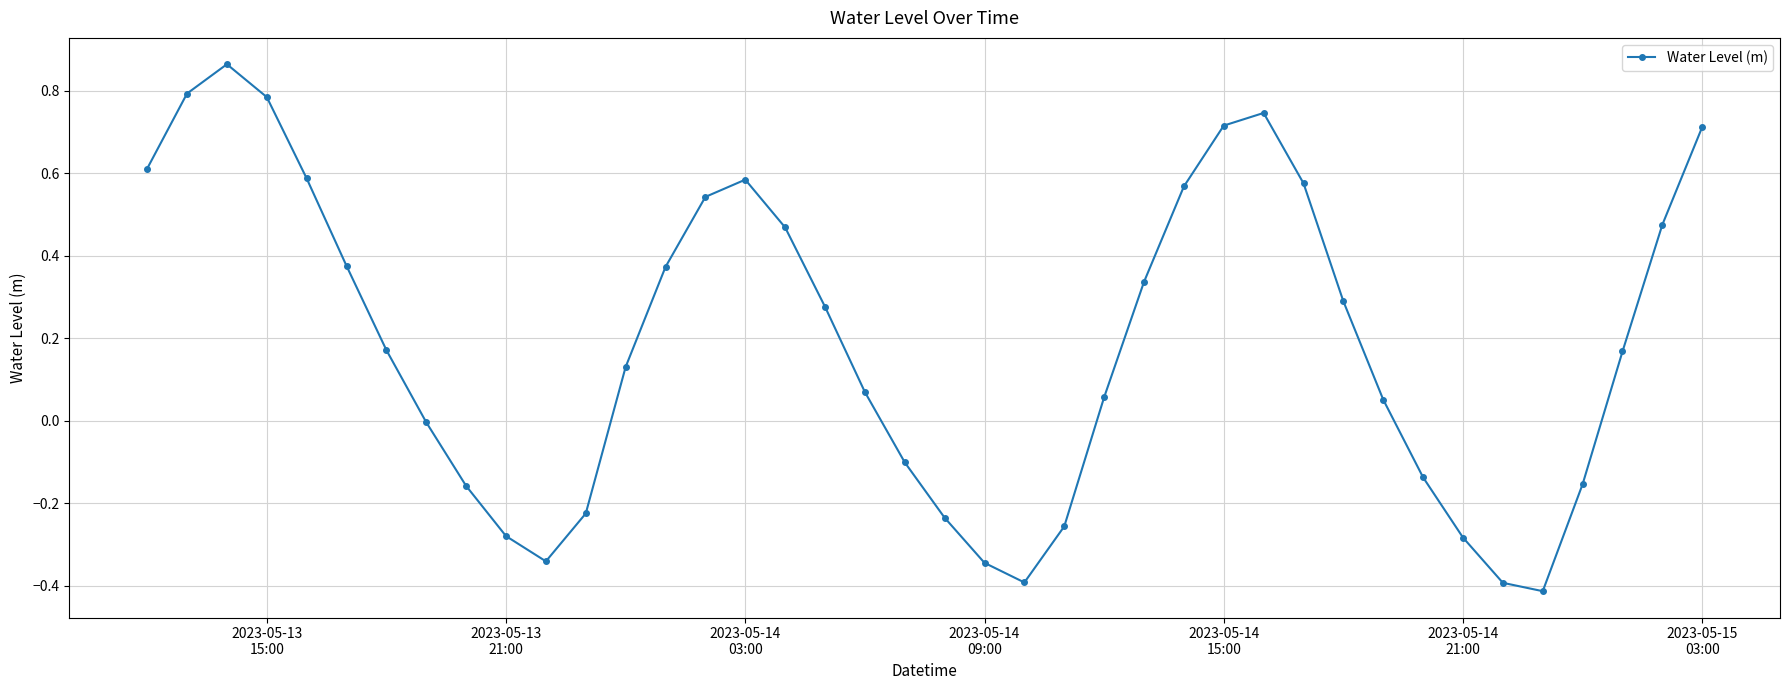

What is the minimum value shown in the chart?

-0.4